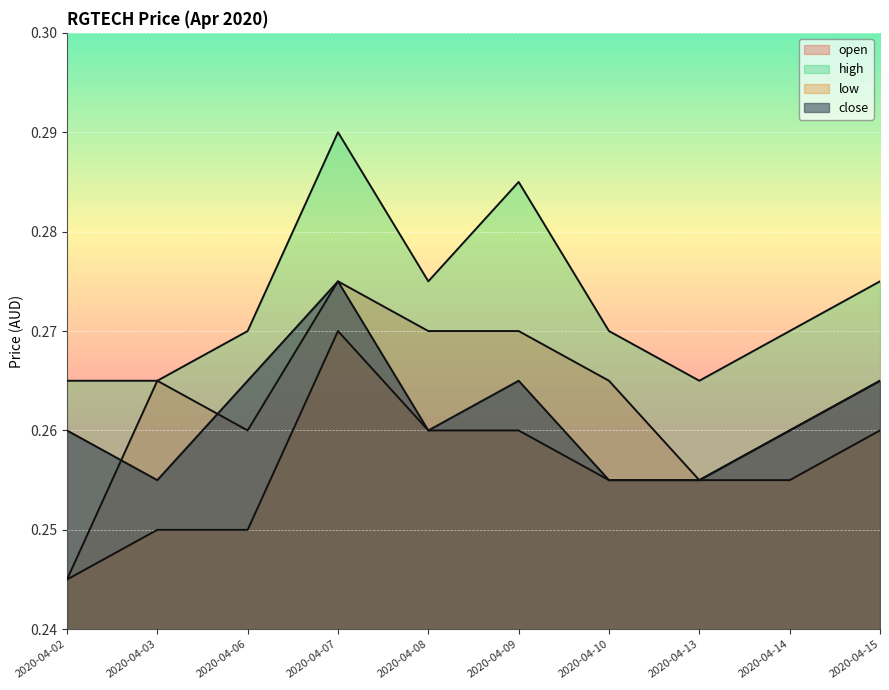

Which category has the highest value in the close series?

2020-04-07